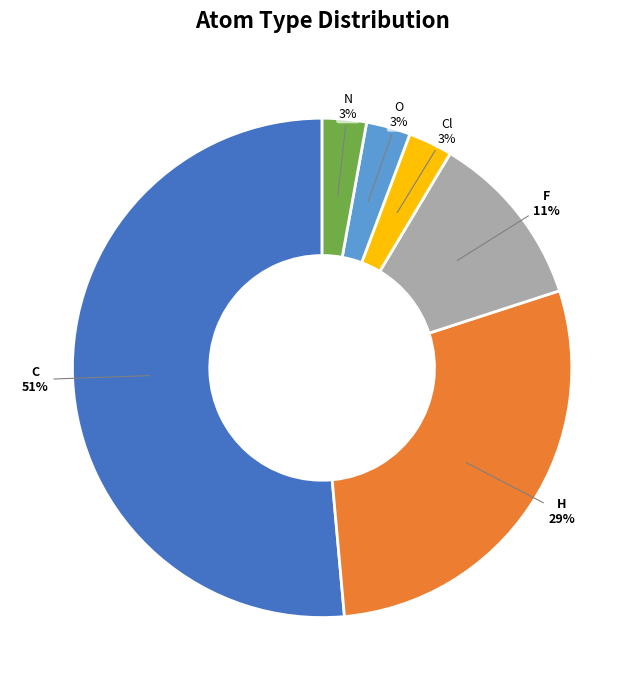

How many segments does this pie chart have?

6